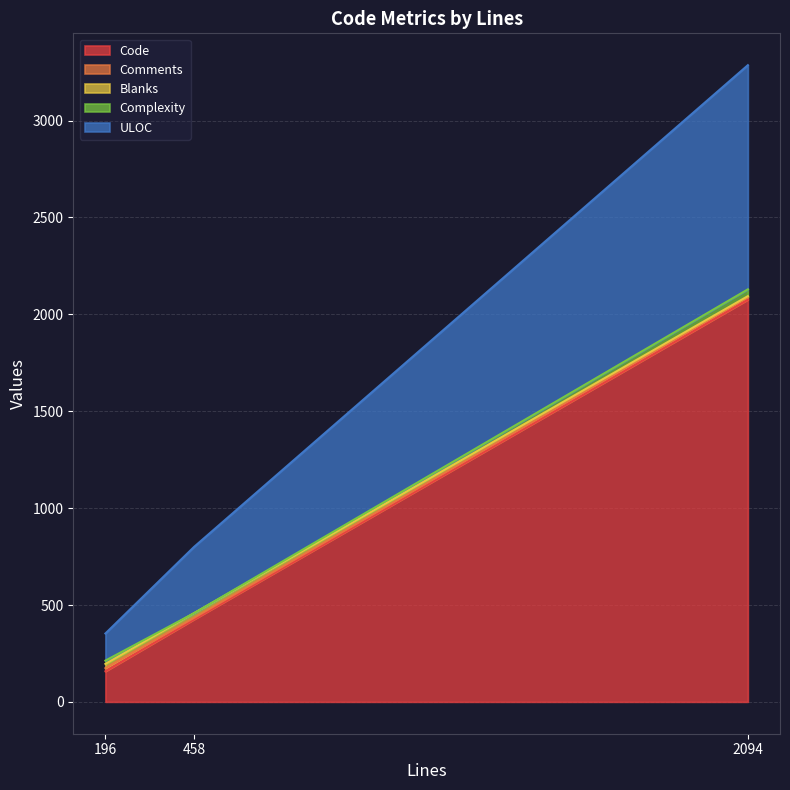

At which category is the sum across all series the highest?

2094